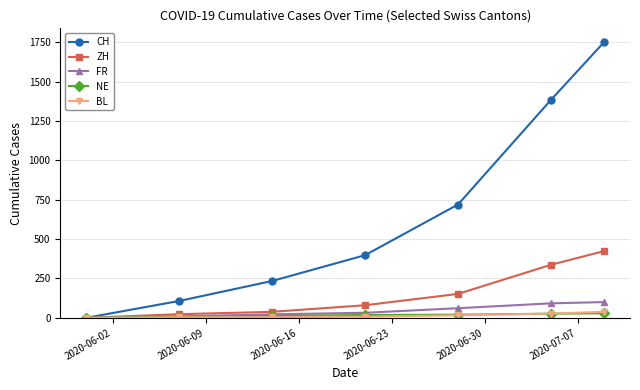

How many values in the CH series are below 398?

3